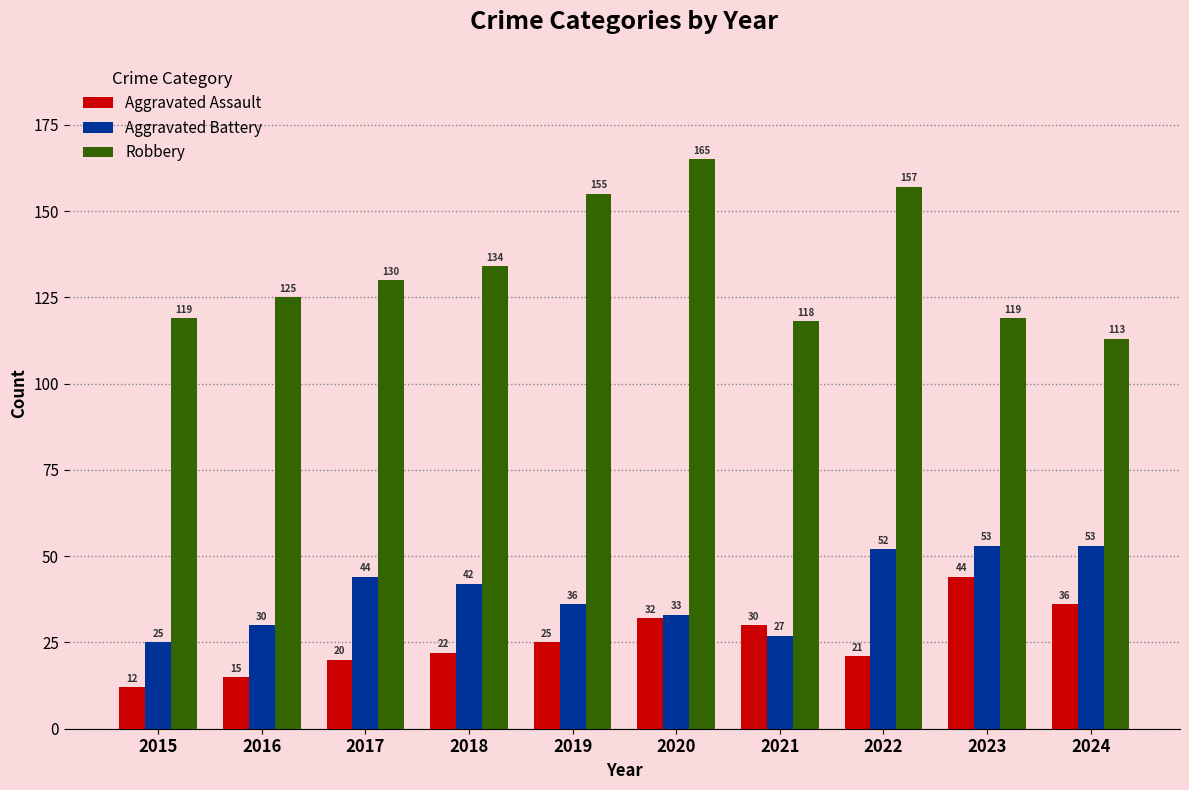

Which series changed the most between 2016 and 2018?

Aggravated Battery